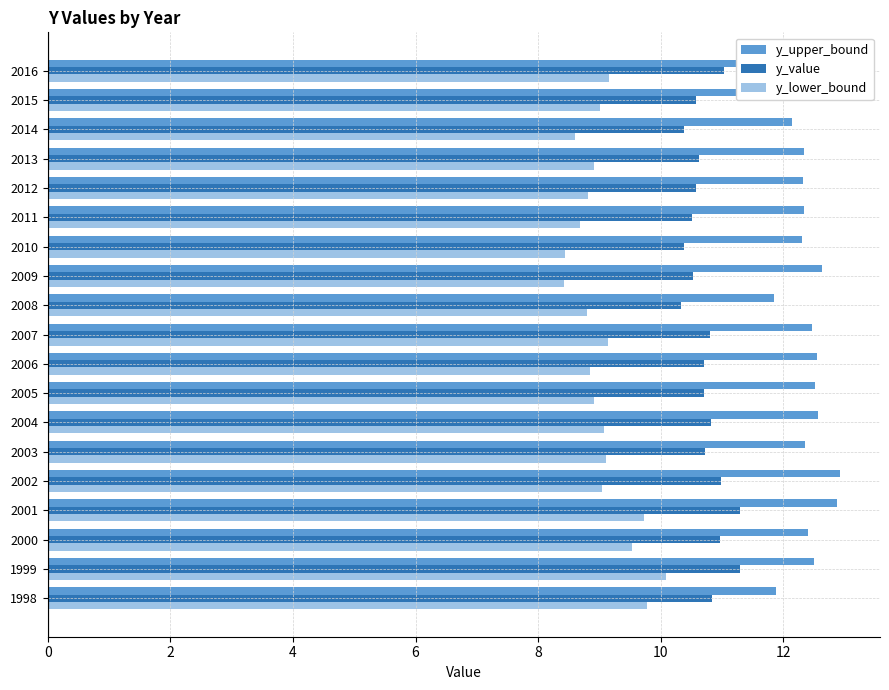

Is it true that y_value equals 10.7 at 2003?

True